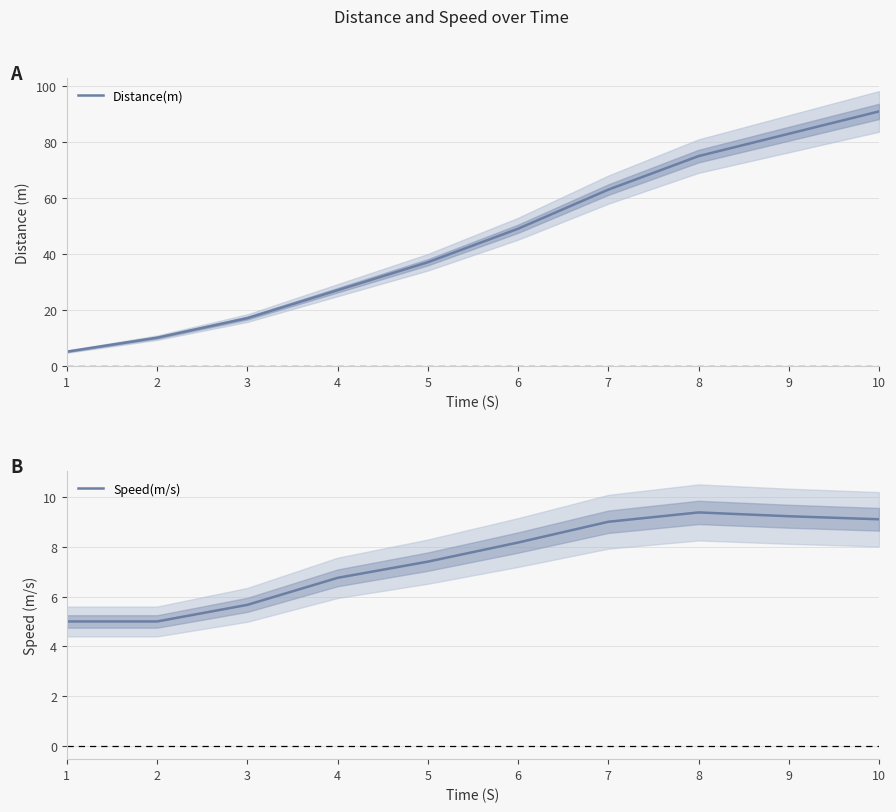

Which category has the highest value in the Speed(m/s) series?

8